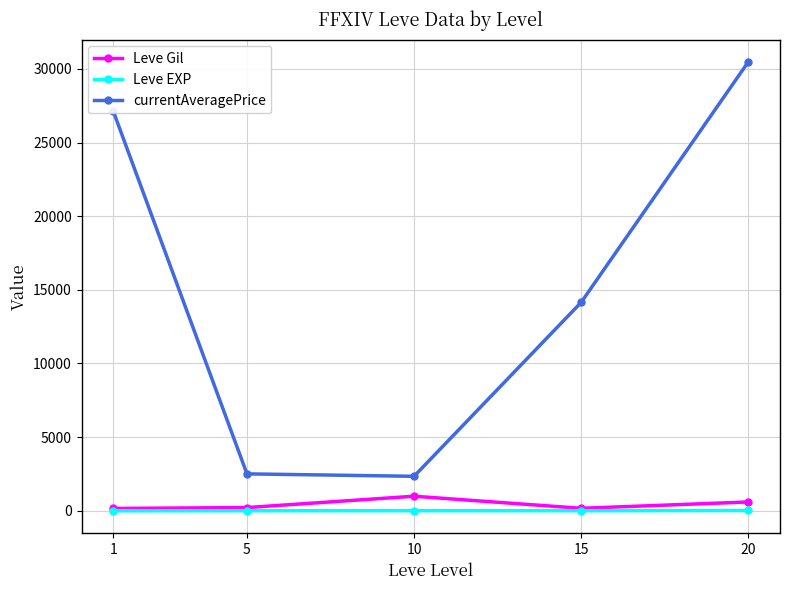

True or false: Leve EXP and currentAveragePrice cross at least once.

False